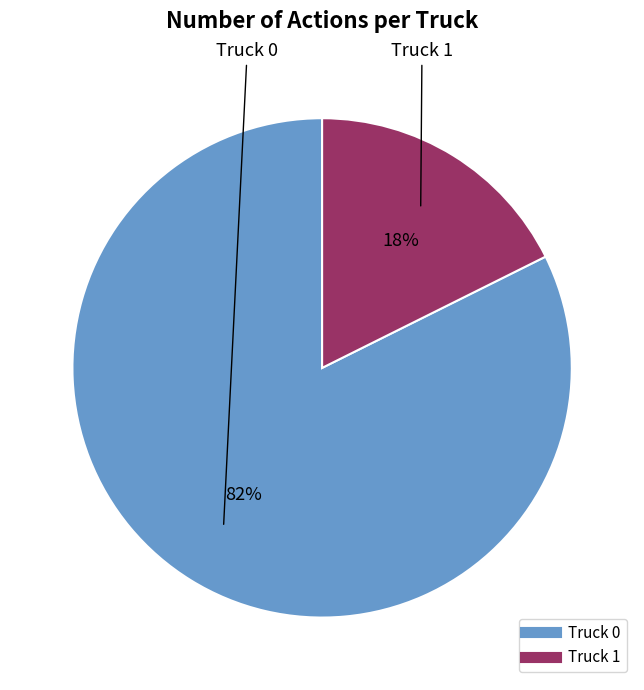

To the nearest percent, what is the average slice percentage?

50%